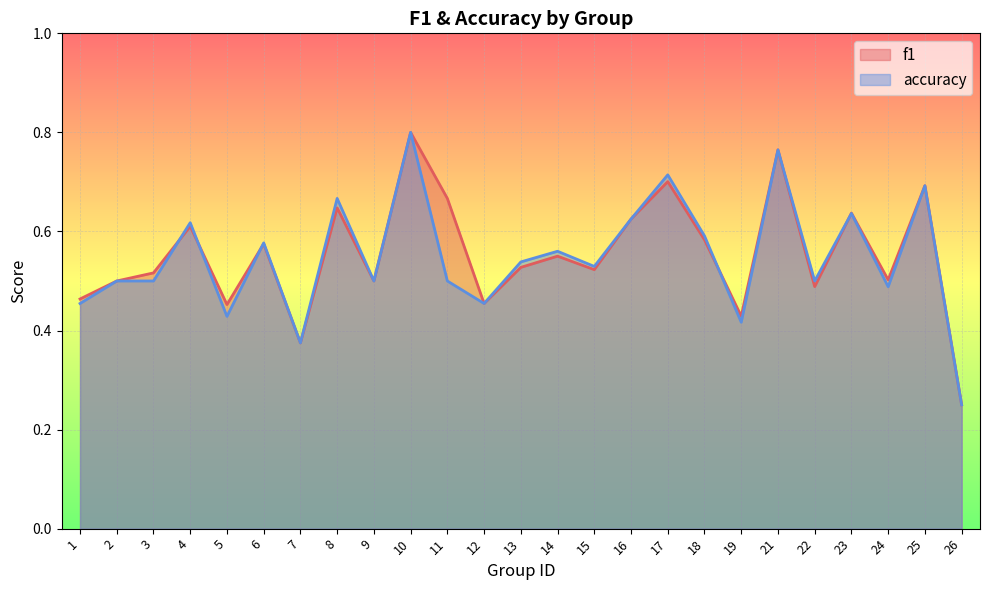

What are all the series names shown in the legend?

f1, accuracy